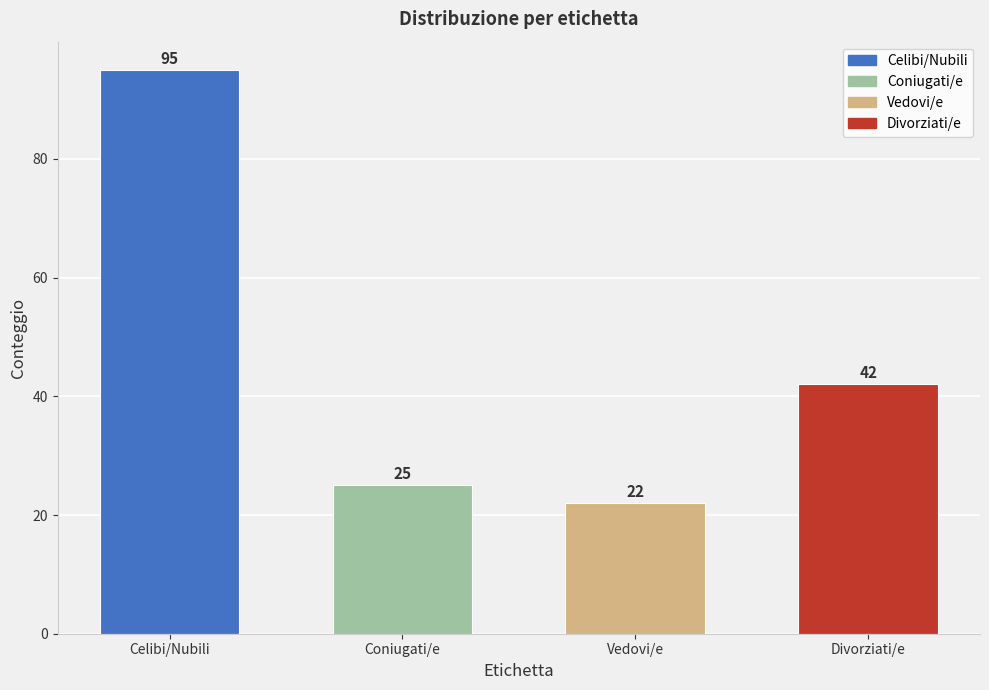

The value at Celibi/Nubili is 140. True or false?

False